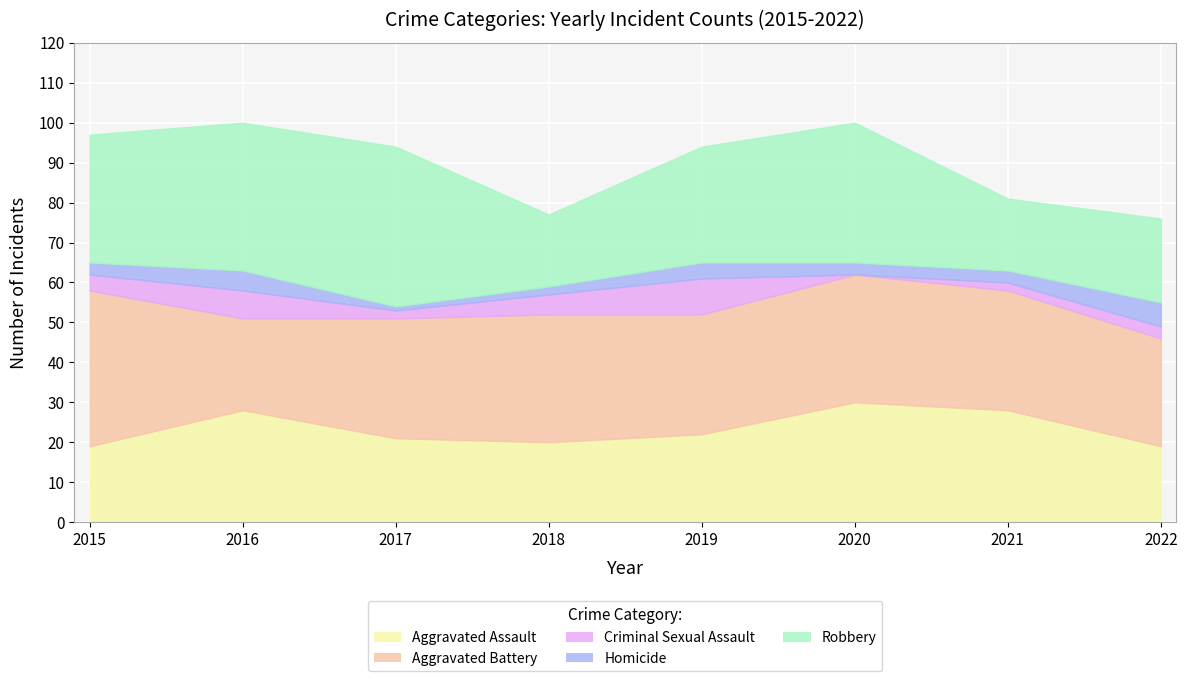

Rank the series by their maximum value, from highest to lowest.

Robbery, Aggravated Battery, Aggravated Assault, Criminal Sexual Assault, Homicide